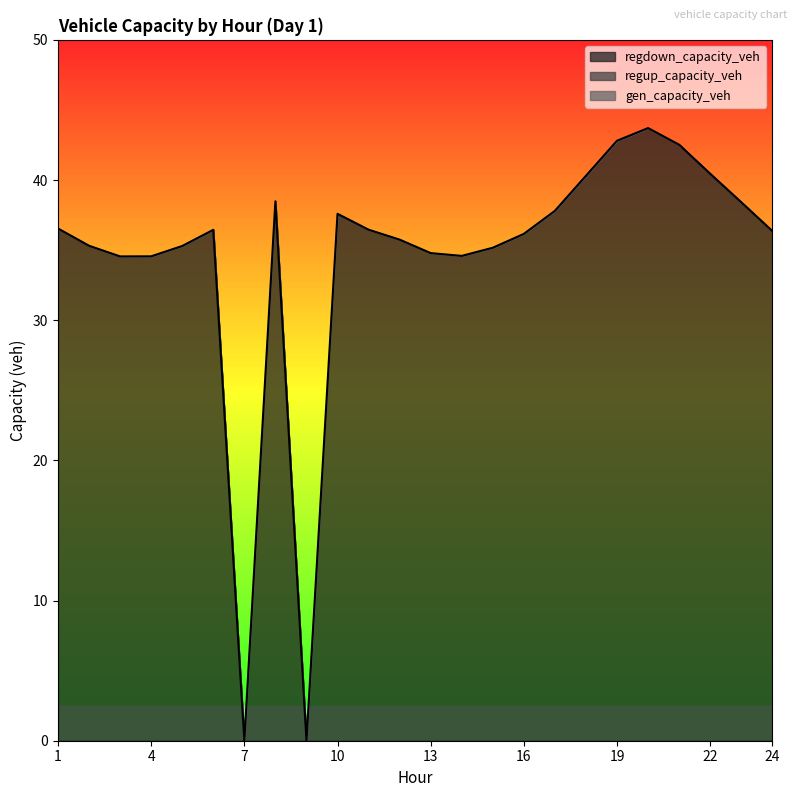

True or false: regup_capacity_veh and regdown_capacity_veh cross at least once.

False